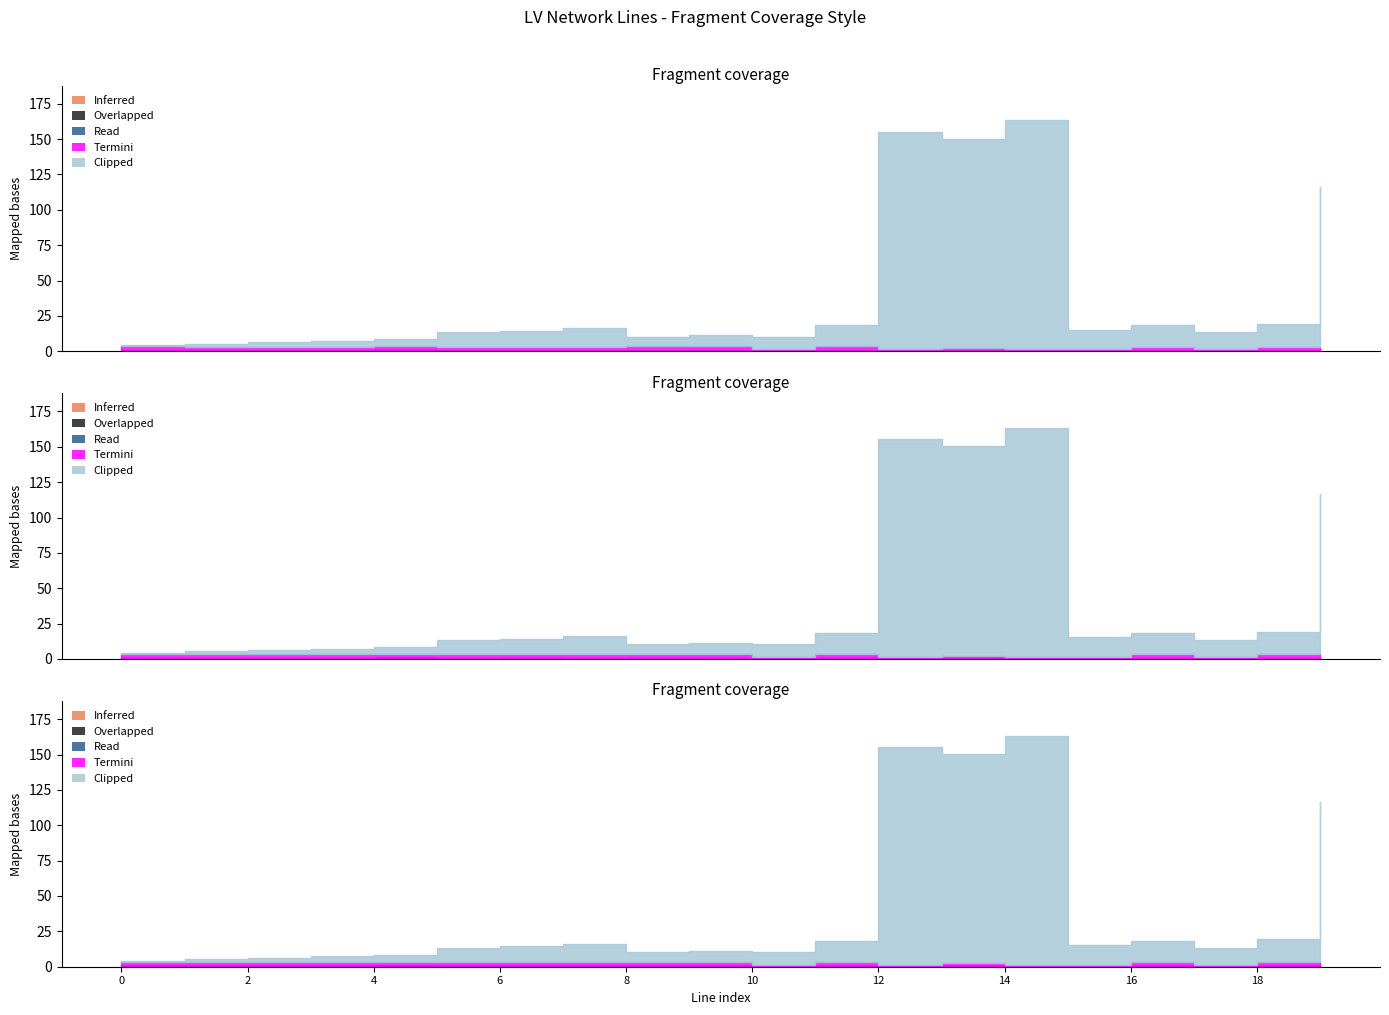

True or false: Termini and Read intersect in this chart.

False